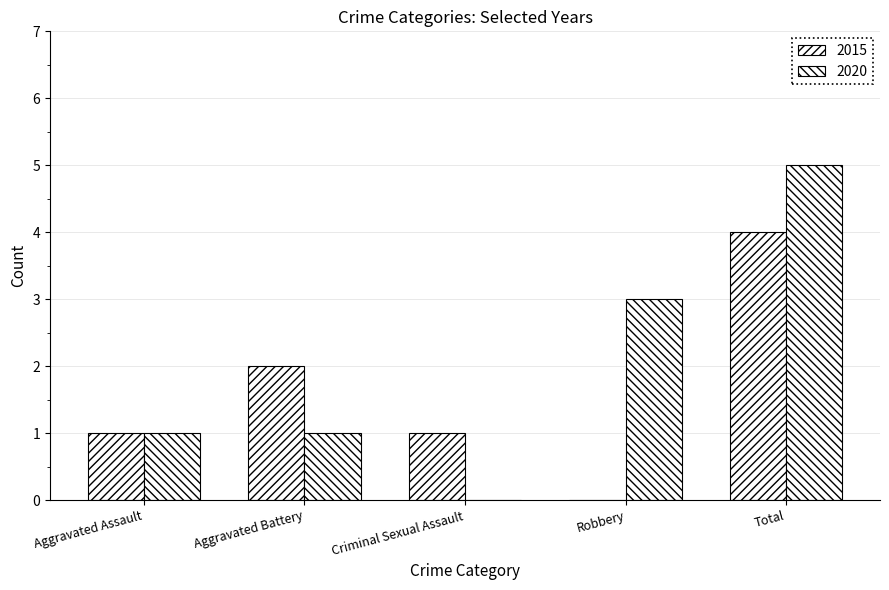

Which series has the largest range (max minus min)?

2020